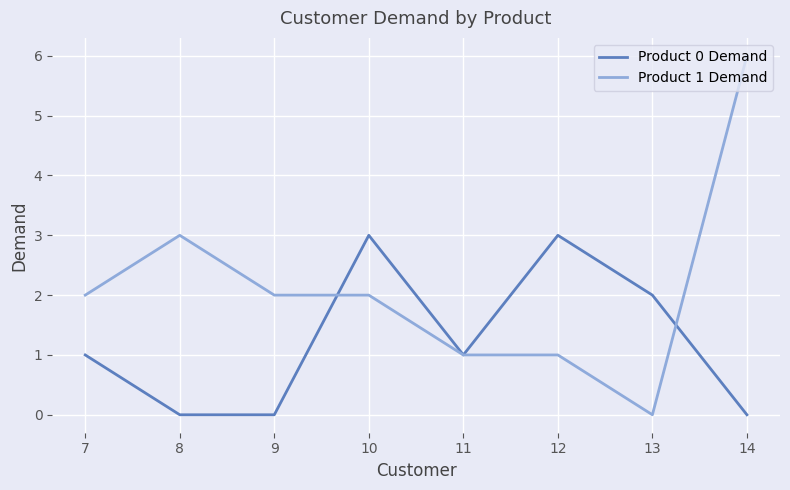

Which series has the largest total across all categories?

Product 1 Demand